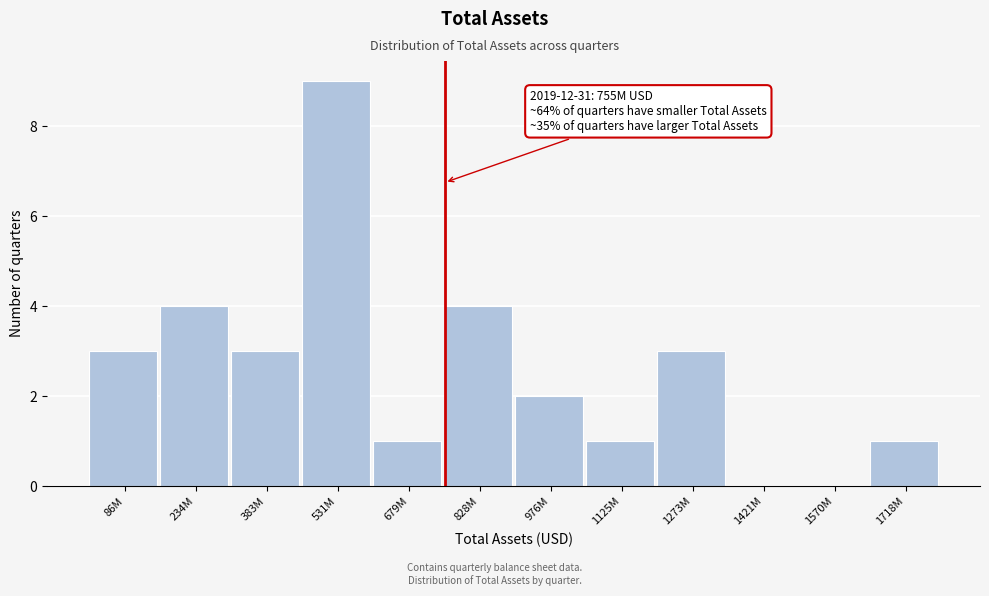

Reading left to right, transcribe all the data shown in this chart.

86M=3	234M=4	383M=3	531M=9	679M=1	828M=4	976M=2	1125M=1	1273M=3	1421M=0	1570M=0	1718M=1